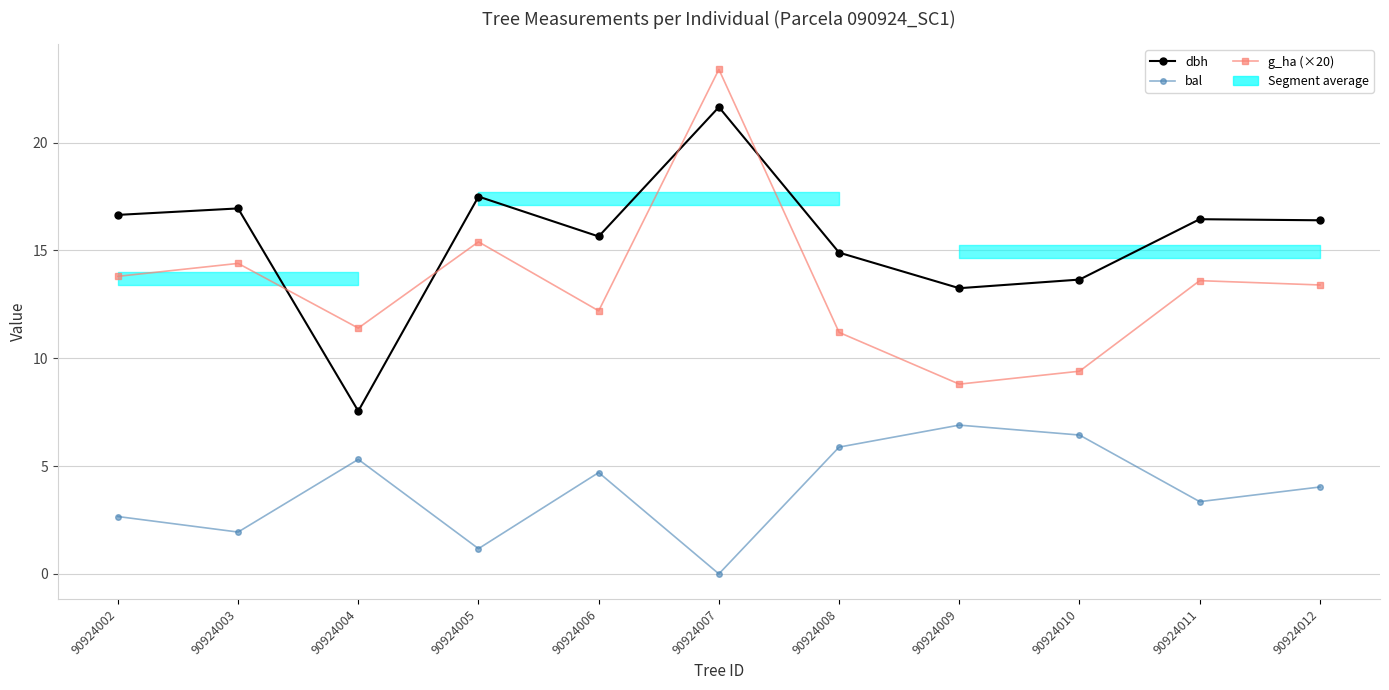

Reading left to right, what are all the values shown in this chart?

dbh: 90924002=16.6	90924003=16.9	90924004=7.5	90924005=17.5	90924006=15.7	90924007=21.6	90924008=14.9	90924009=13.2	90924010=13.7	90924011=16.4	90924012=16.4
bal: 90924002=2.7	90924003=1.9	90924004=5.3	90924005=1.2	90924006=4.7	90924007=0.0	90924008=5.9	90924009=6.9	90924010=6.4	90924011=3.4	90924012=4.0
g_ha (×20): 90924002=13.8	90924003=14.4	90924004=11.4	90924005=15.4	90924006=12.2	90924007=23.4	90924008=11.2	90924009=8.8	90924010=9.4	90924011=13.6	90924012=13.4